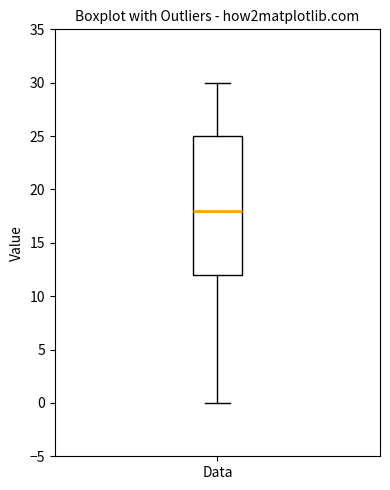

Where does the median line of the box for Data sit on the y-axis? The values are not printed on the chart, so give them approximately, as read against the axis.

18